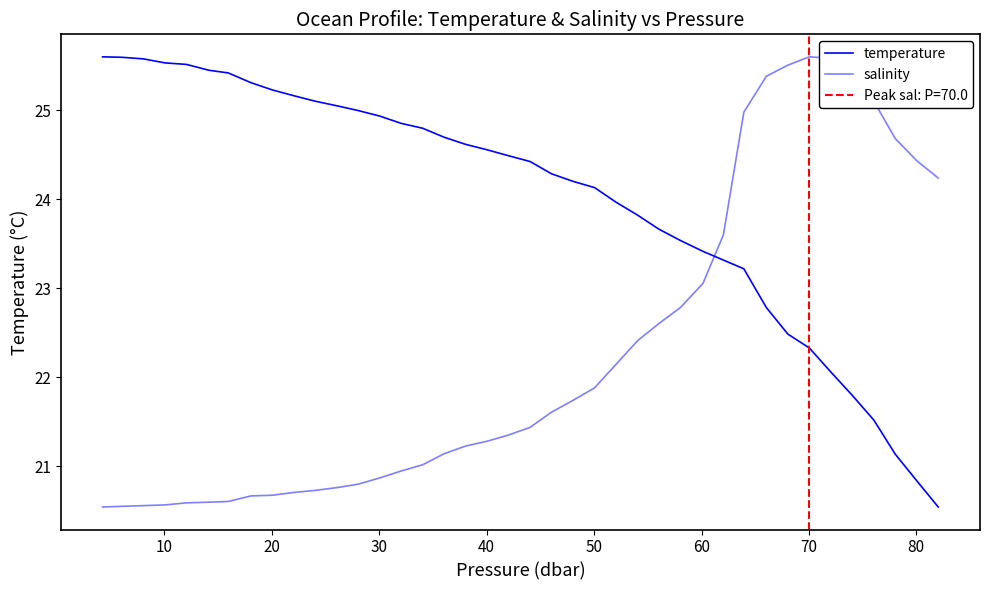

Does the chart have visible grid lines?

No